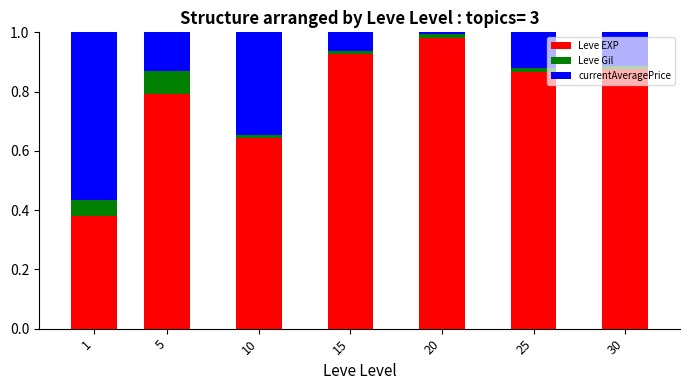

The Leve EXP series shows 0.5 at 1. True or false?

False